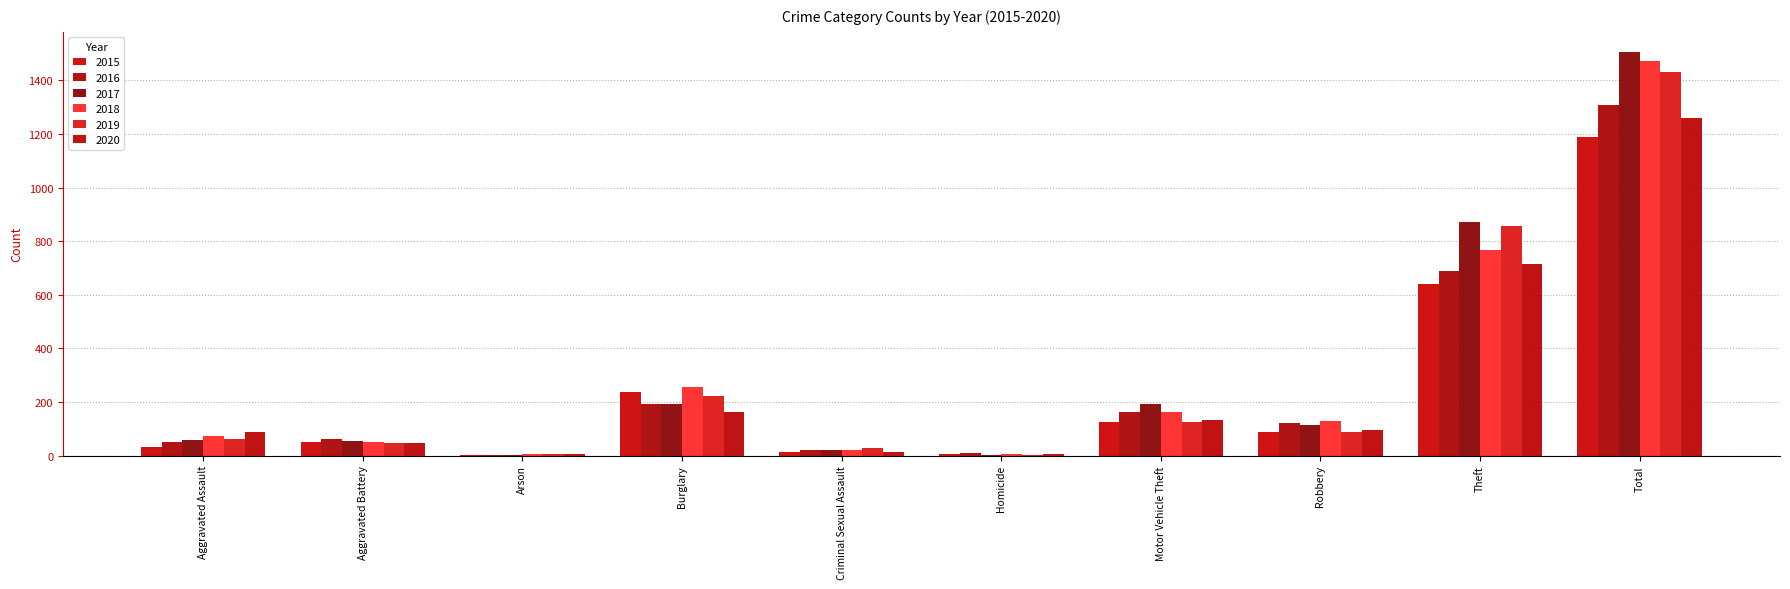

How many groups of bars are there?

10